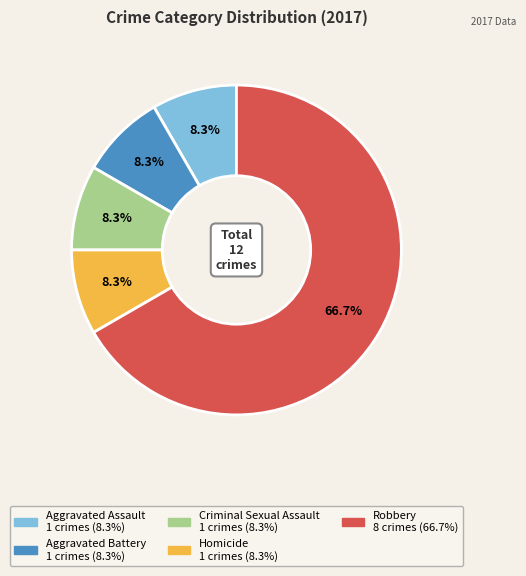

Is it true that Homicide is 1% of the pie?

False